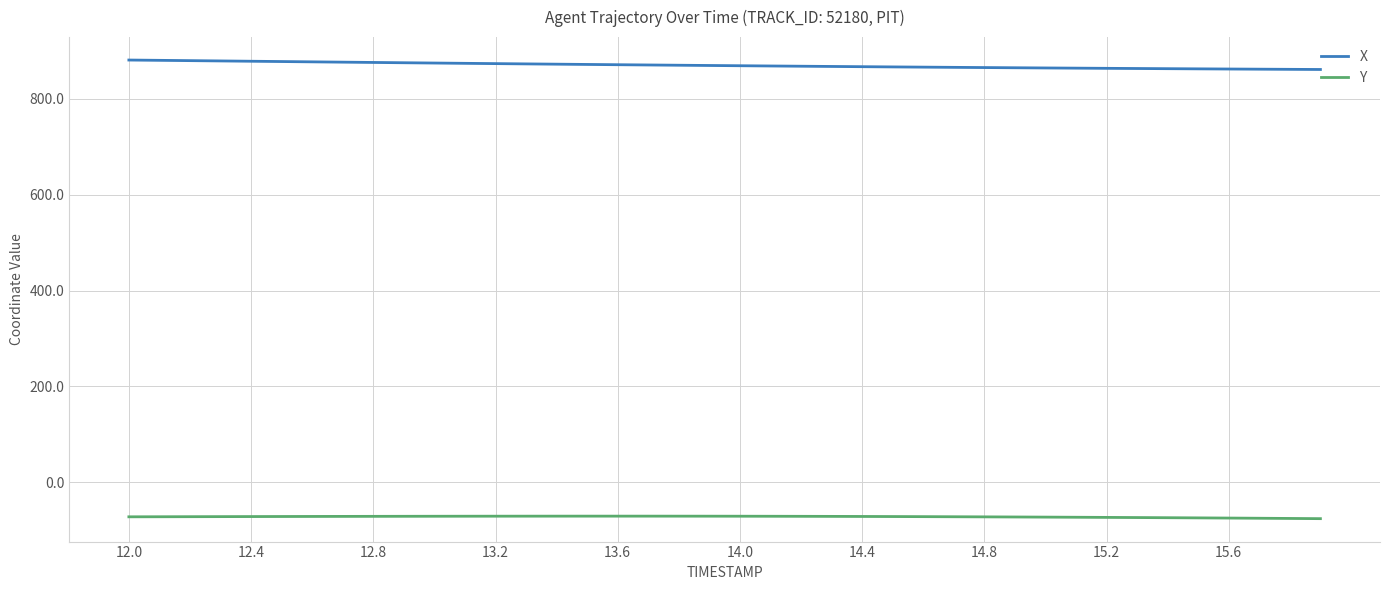

How many values in the X series exceed 869?

21